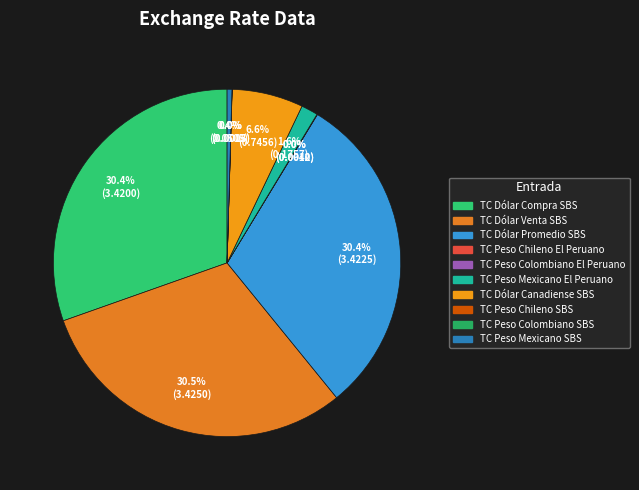

What percentage is NOT represented by TC Peso Chileno El Peruano?

100.0%